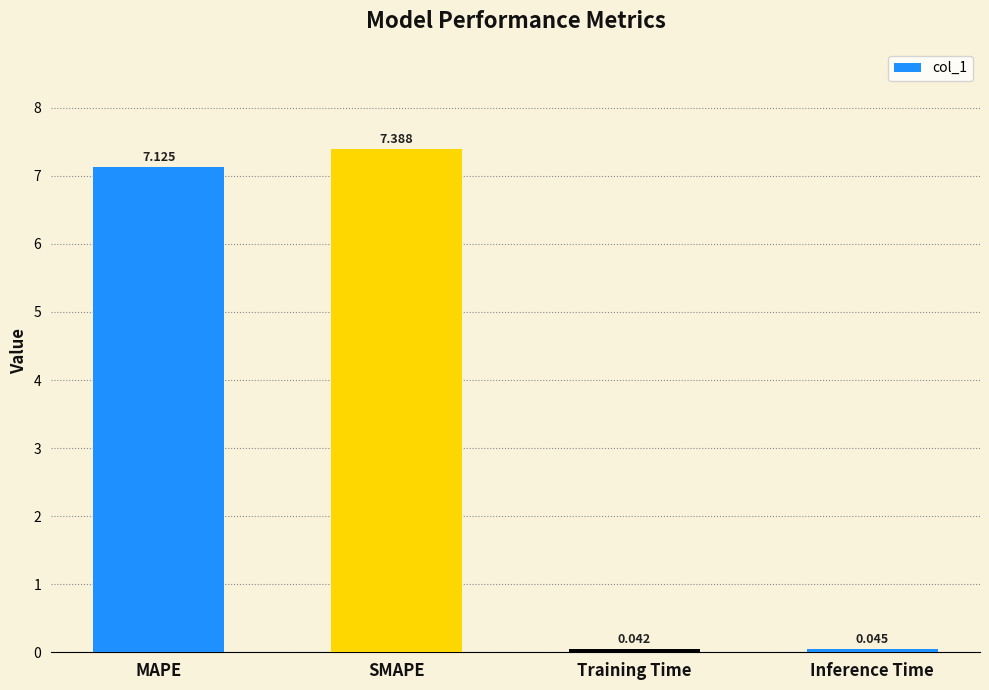

Which has a higher value, Inference Time or Training Time?

Inference Time